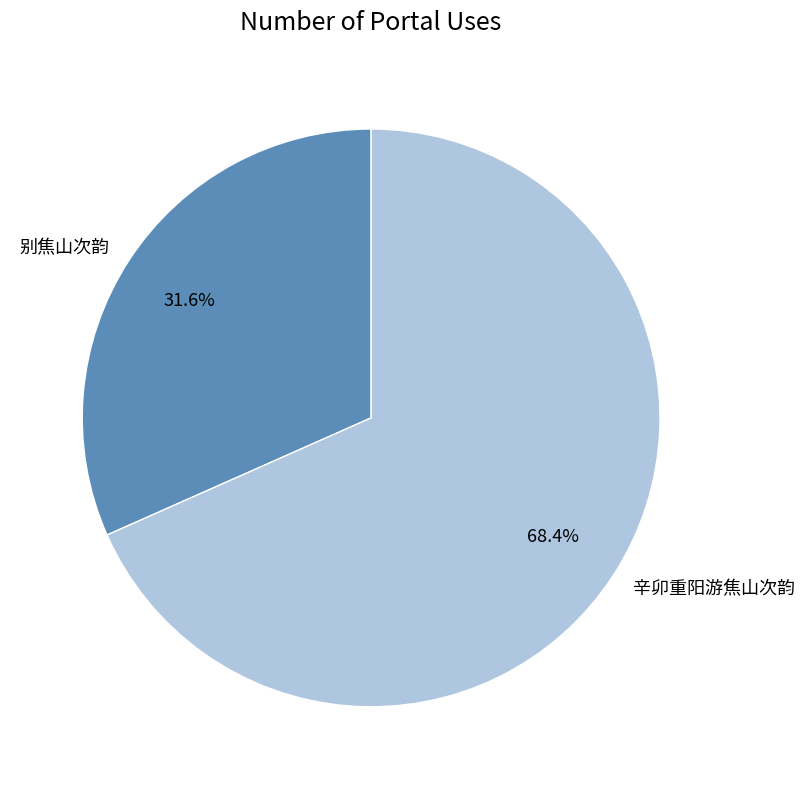

What is the ratio of the value at 别焦山次韵 to the value at 辛卯重阳游焦山次韵?

0.5